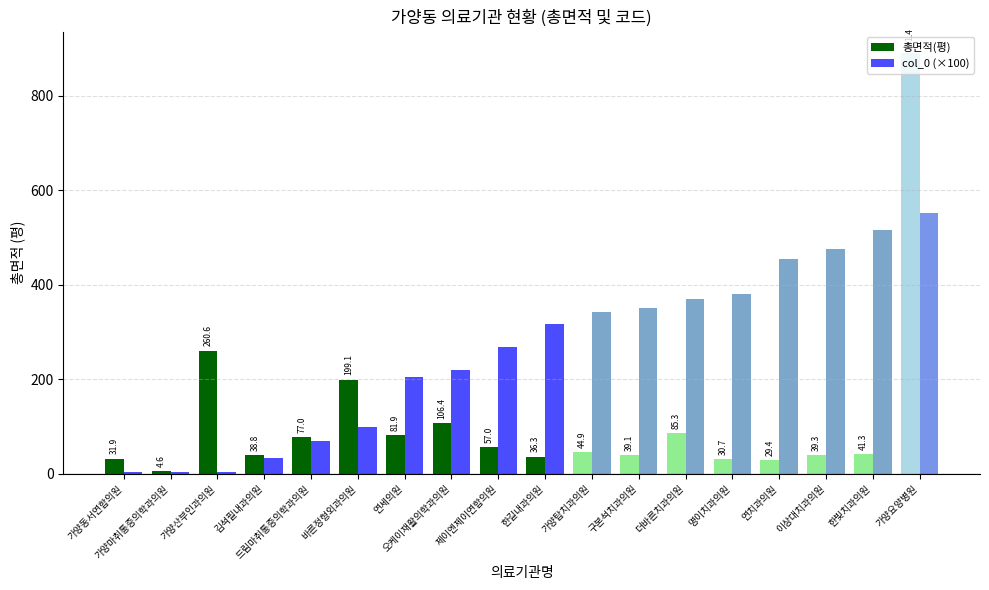

Which series changed the most between 드림마취통증의학과의원 and 한빛치과의원?

col_0 (×100)